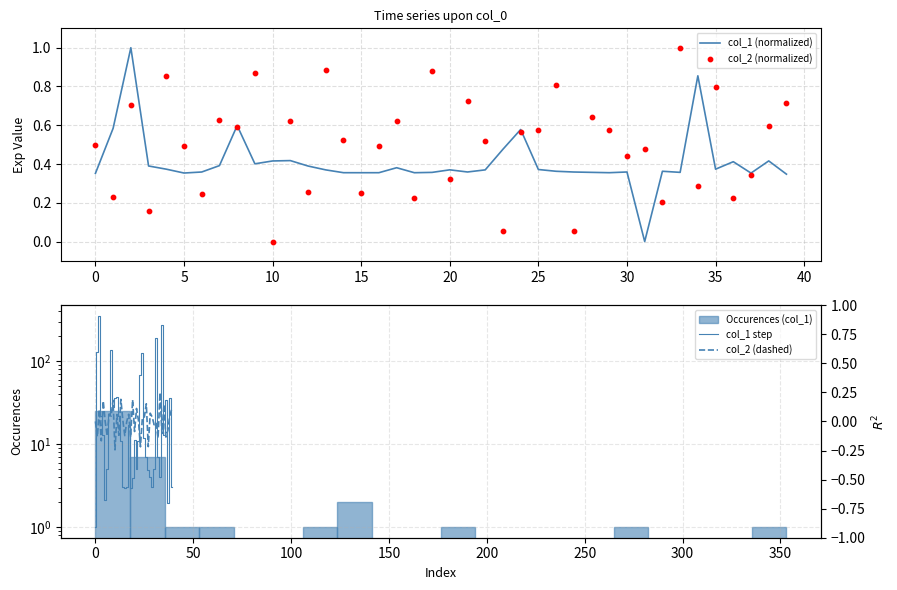

Which series contains the highest Y value?

col_1 step